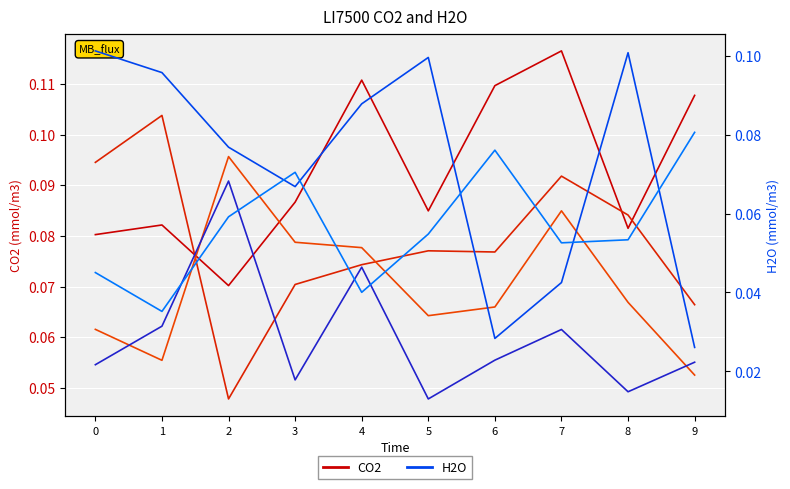

Is the value of H2O_3 at 8 greater than the value of H2O_10 at 1?

No